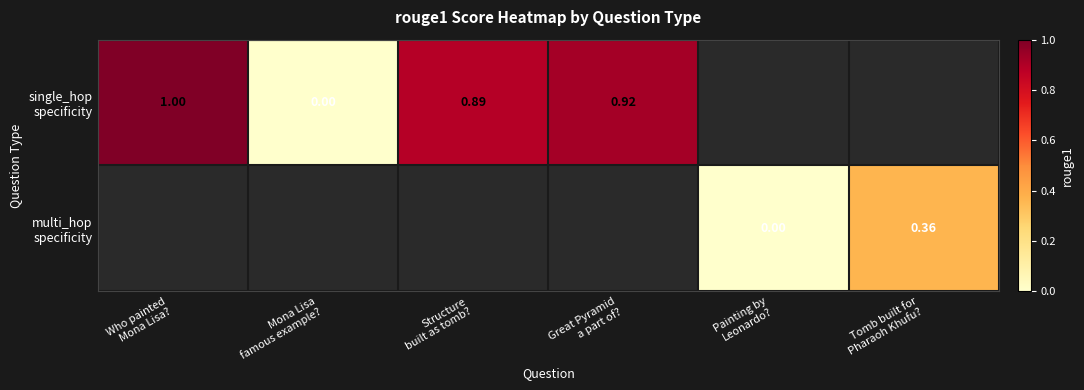

What is the maximum value for single_hop specificity?

1.0